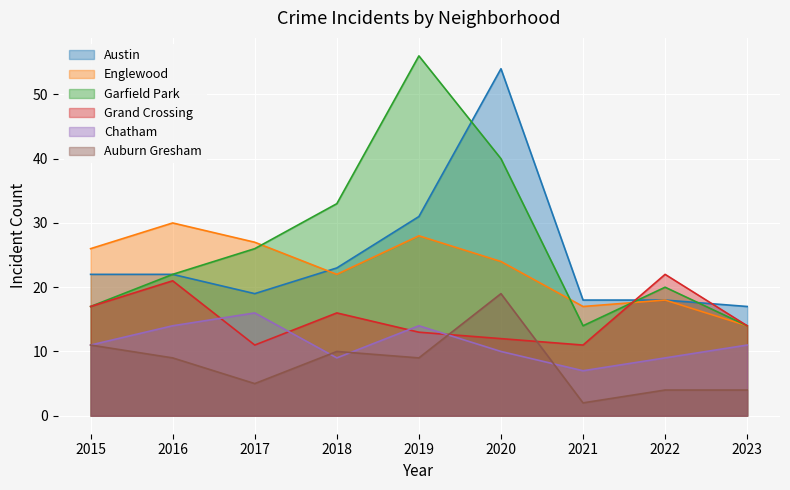

What is the difference between the maximum and minimum values in the Grand Crossing series?

11